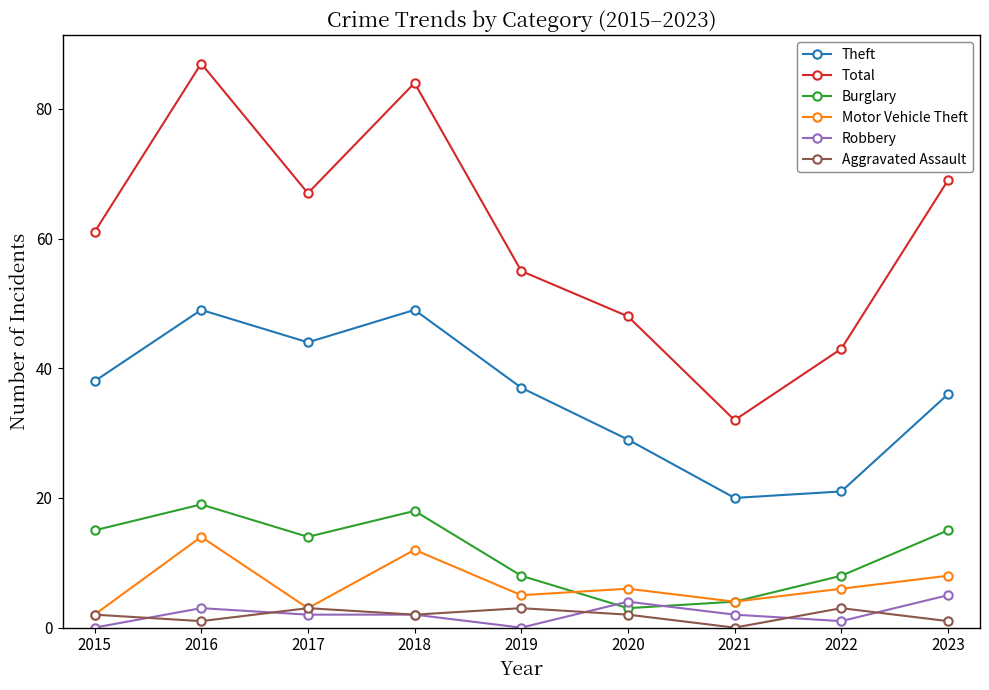

What is the difference between the Total values at 2016 and 2018?

3